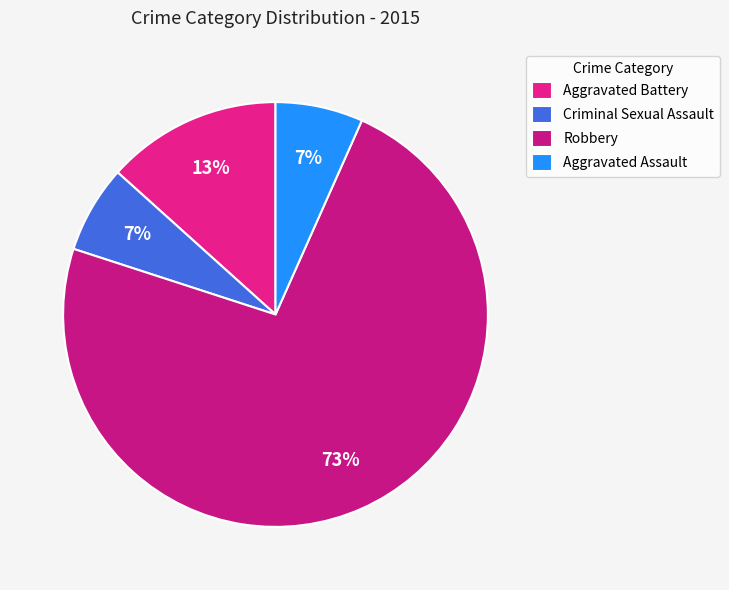

How many slices are in this pie chart?

4